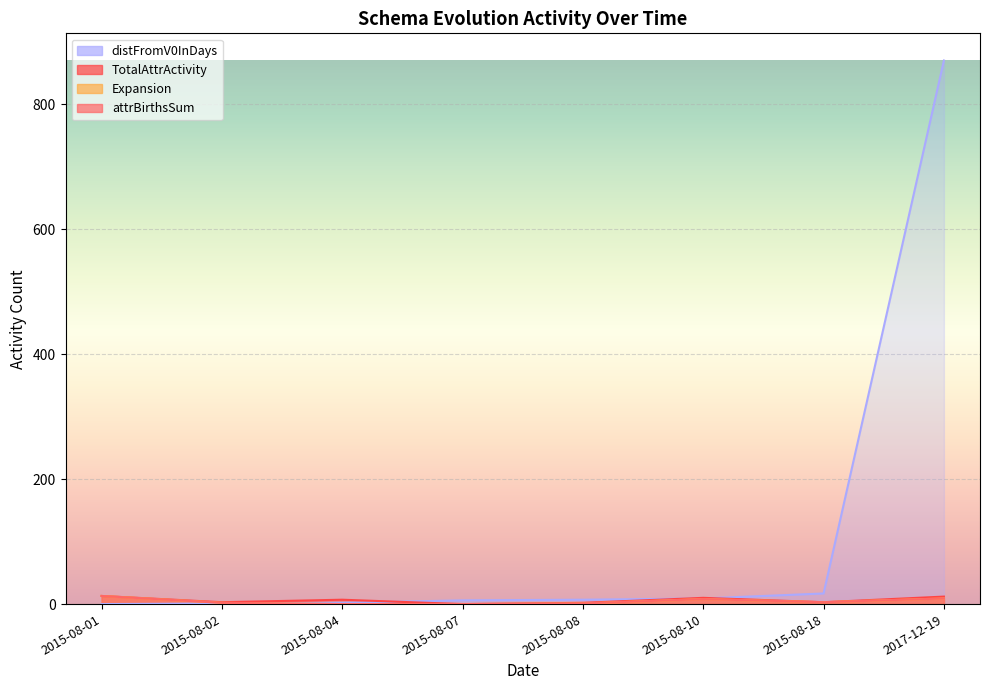

What is the difference between the second highest and minimum values in the TotalAttrActivity series?

12